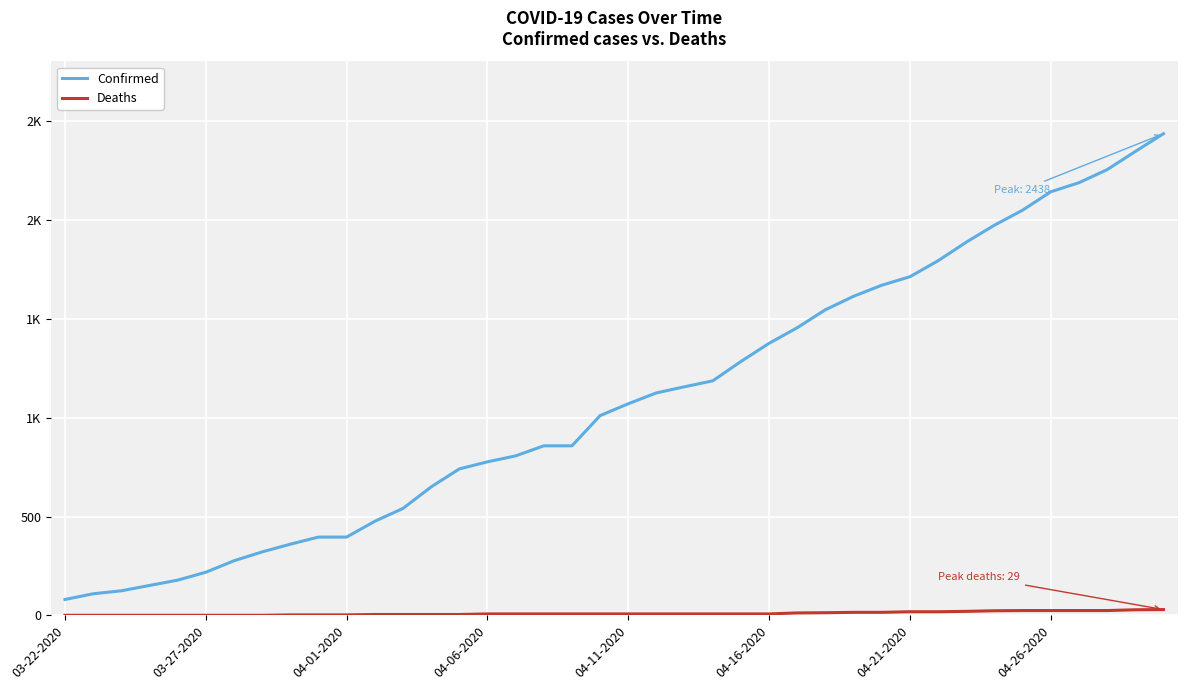

True or false: Confirmed and Deaths cross at least once.

False